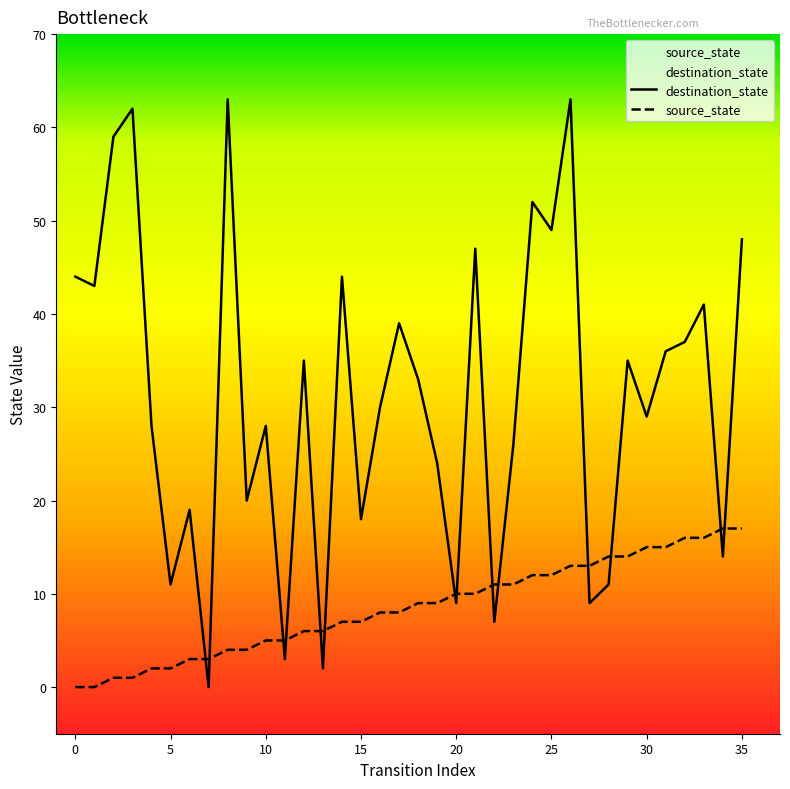

At which category is the sum across all series the highest?

26